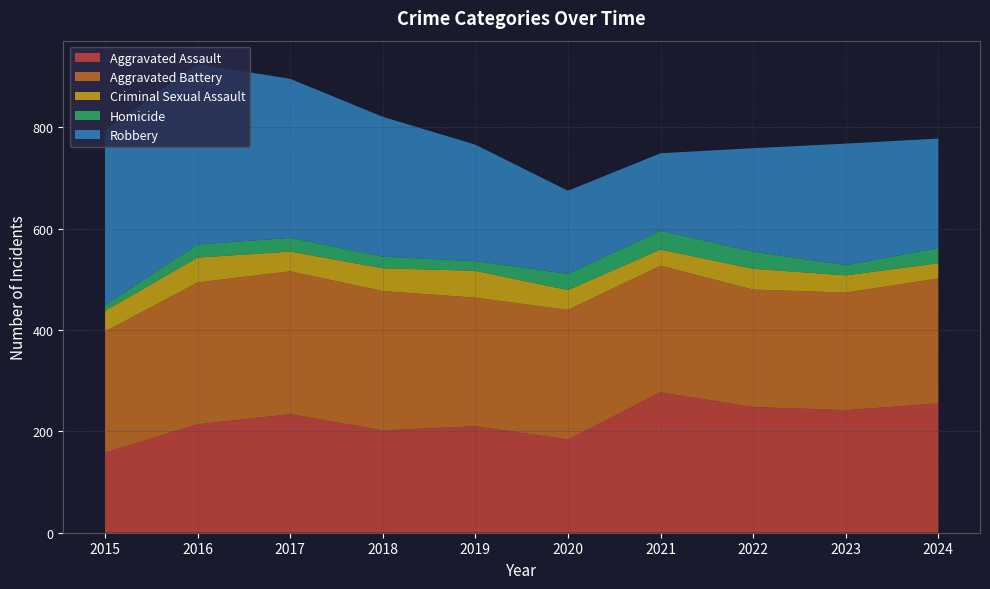

Reading left to right, what are all the values shown in this chart?

Aggravated Assault: 158	214	234	202	210	184	277	248	242	255
Aggravated Battery: 239	280	282	275	254	256	250	232	232	247
Criminal Sexual Assault: 41	49	39	45	53	39	32	41	34	30
Homicide: 11	26	27	23	19	32	37	34	20	30
Robbery: 345	356	314	276	230	164	153	204	240	216